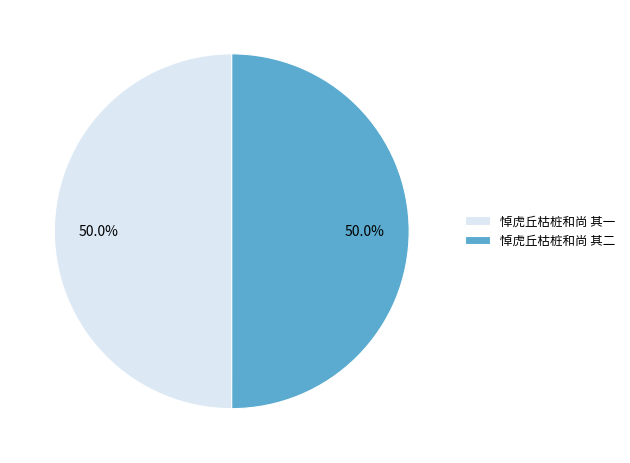

Is it true that 悼虎丘枯桩和尚 其一 is 50% of the pie?

True